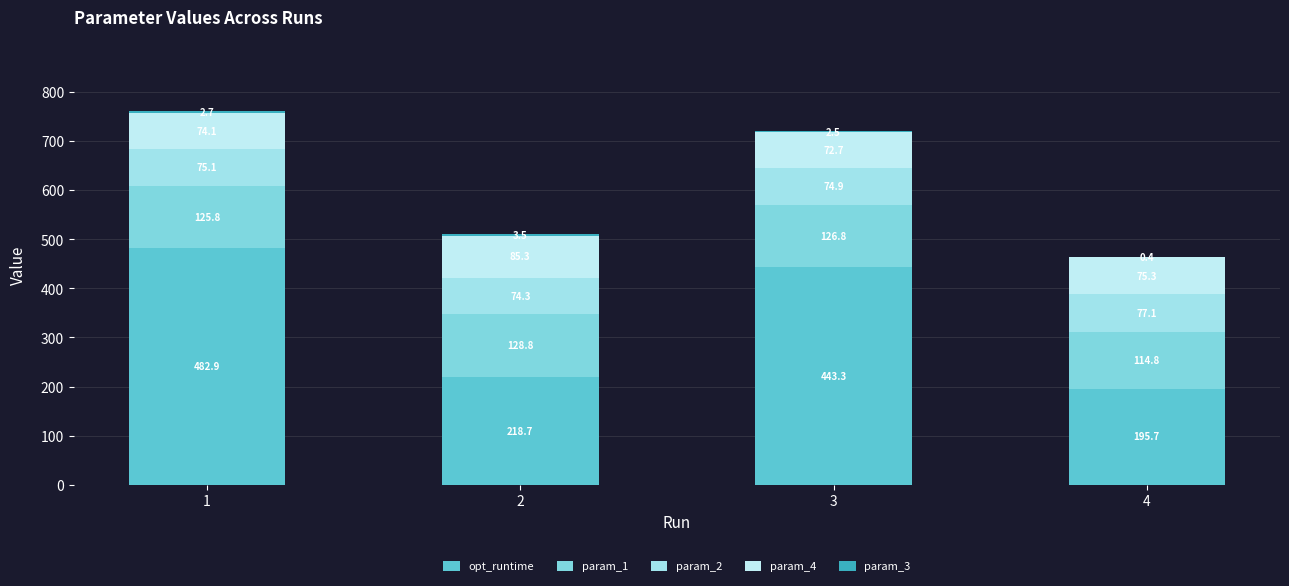

What is the sum of all opt_runtime values?

1340.6